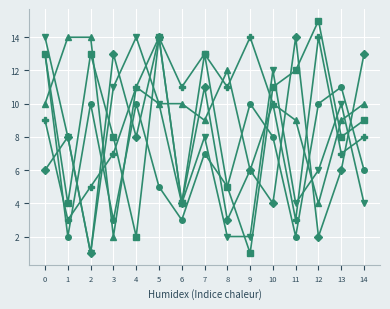

What is the greatest value displayed?

15